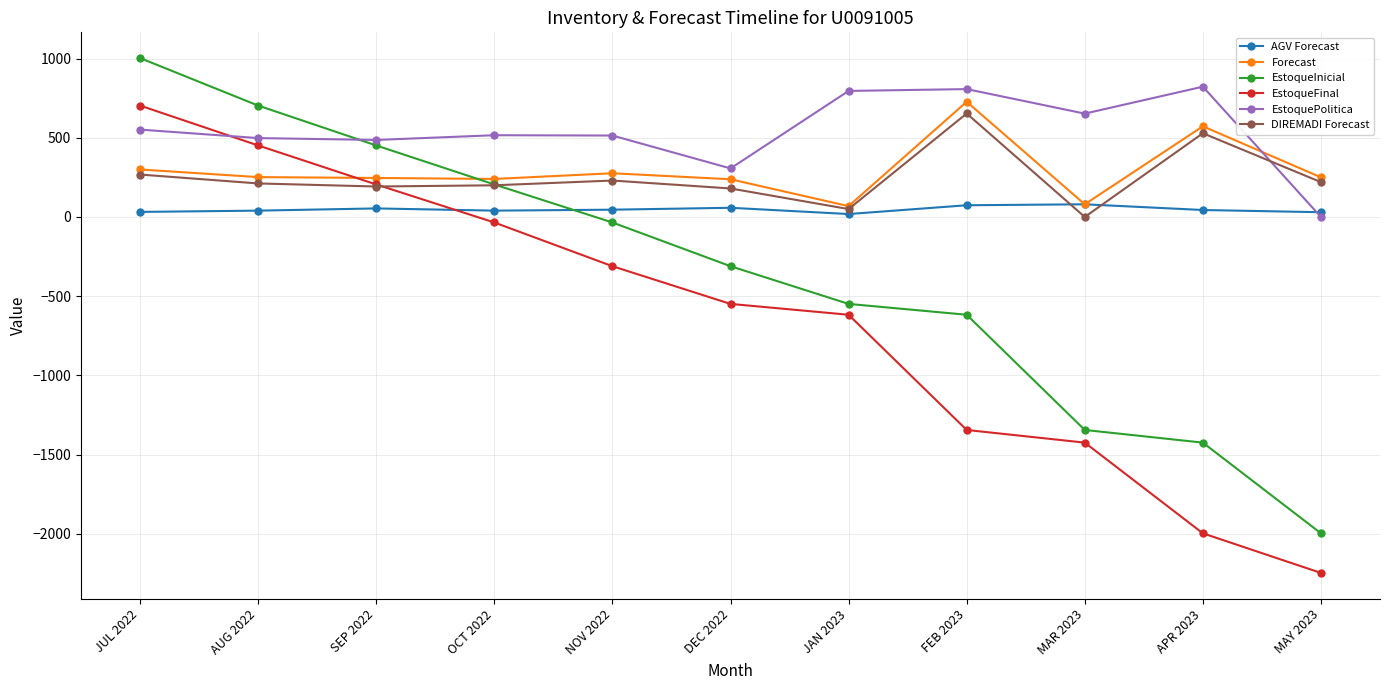

What is the sum of the Forecast values at MAR 2023 and NOV 2022?

356.0